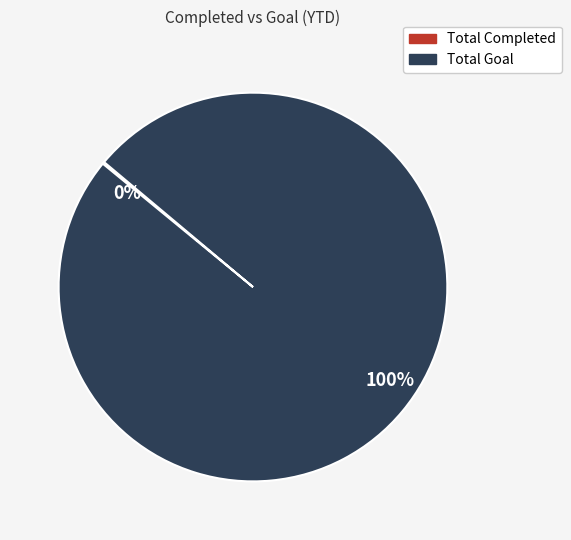

To the nearest percent, what is the average slice percentage?

50%